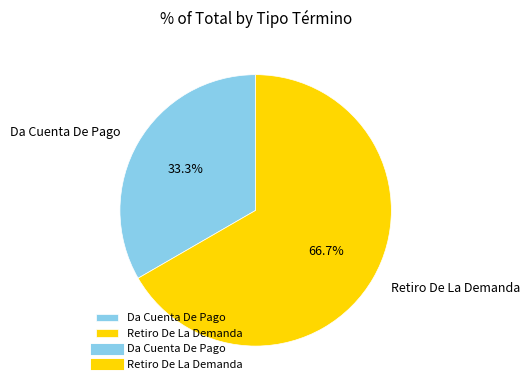

Does Retiro De La Demanda account for over 50% of the chart?

Yes